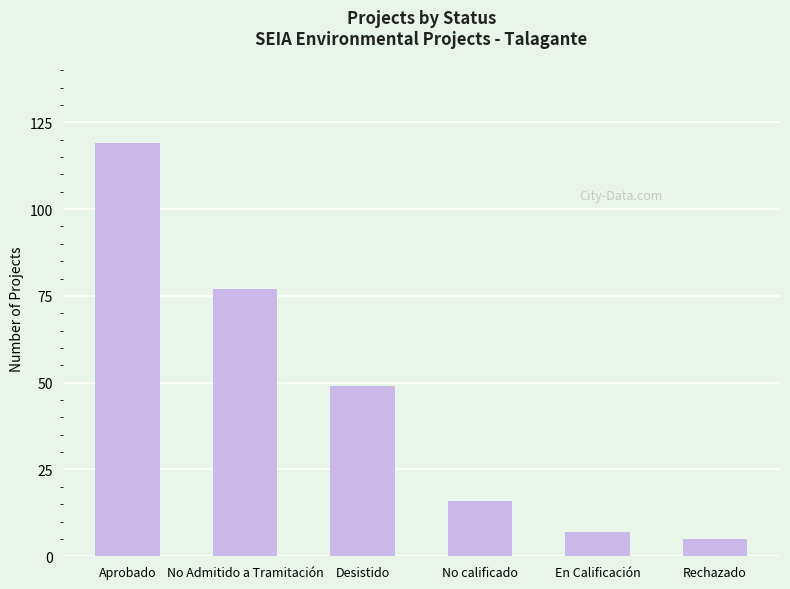

Reading left to right, list all the values displayed in this chart.

119	77	49	16	7	5